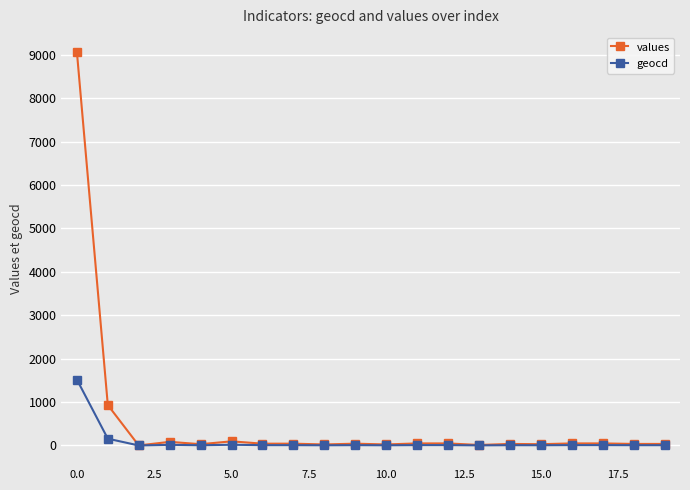

What are all the series names shown in the legend?

values, geocd